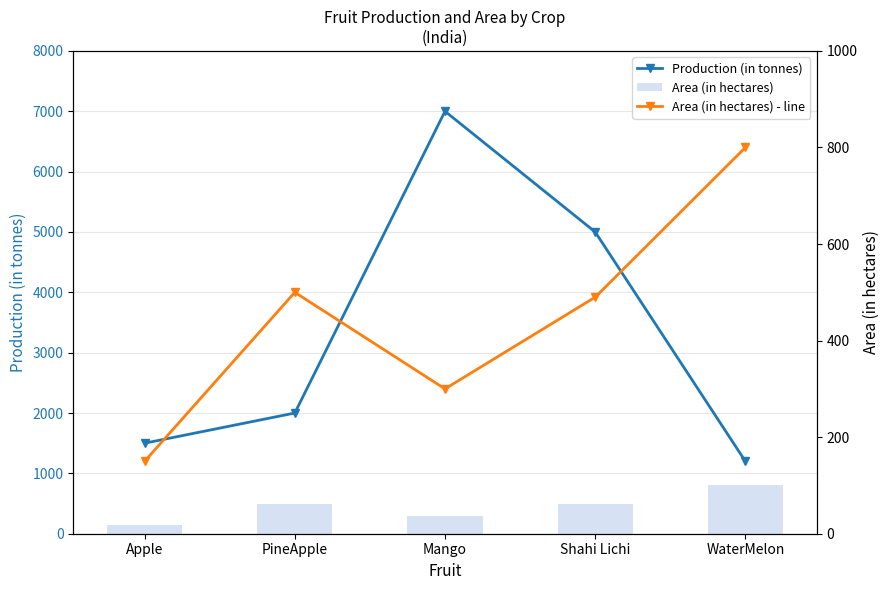

What is the average value of the Area (in hectares) - line series?

448